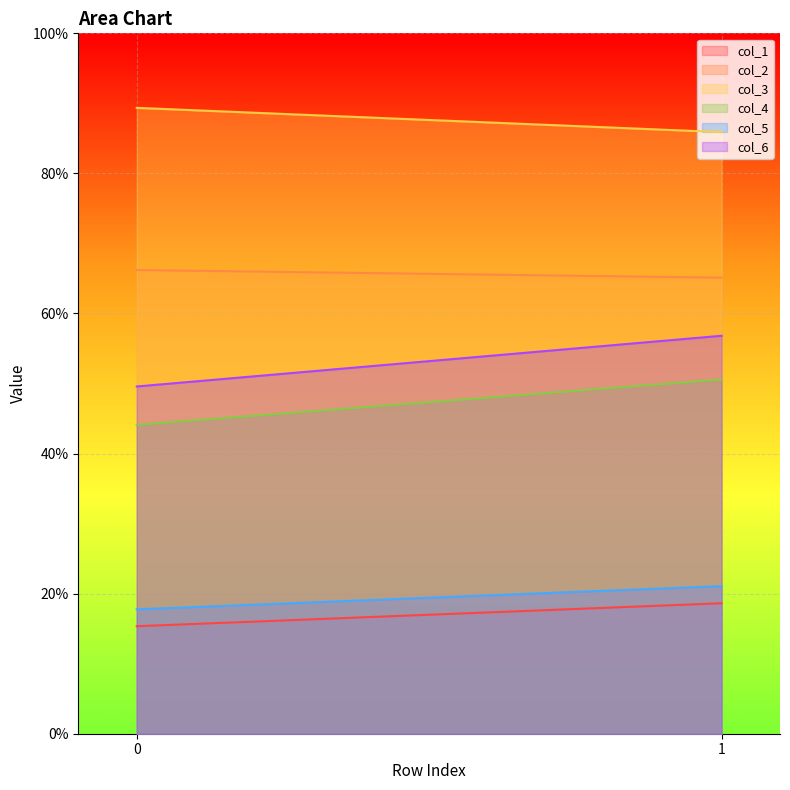

What is the minimum value for col_2?

65.1